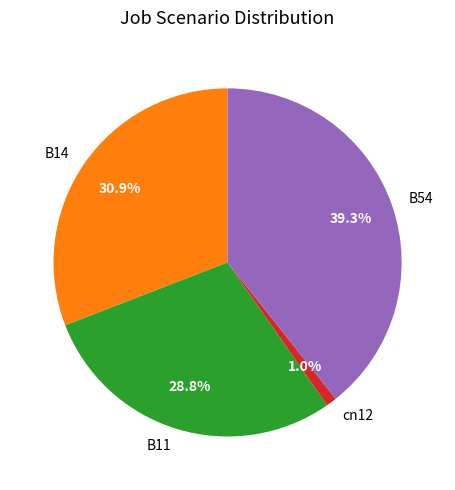

Is there any slice that represents more than half of the pie?

No